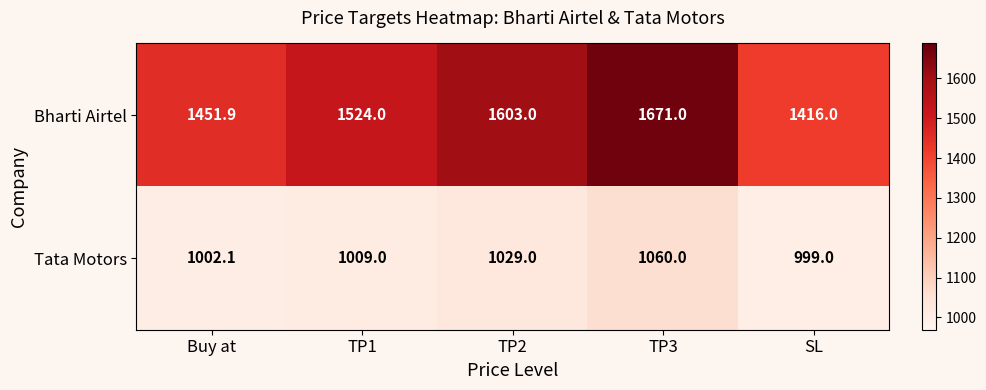

Between Buy at and TP2, which series saw the biggest shift?

Bharti Airtel